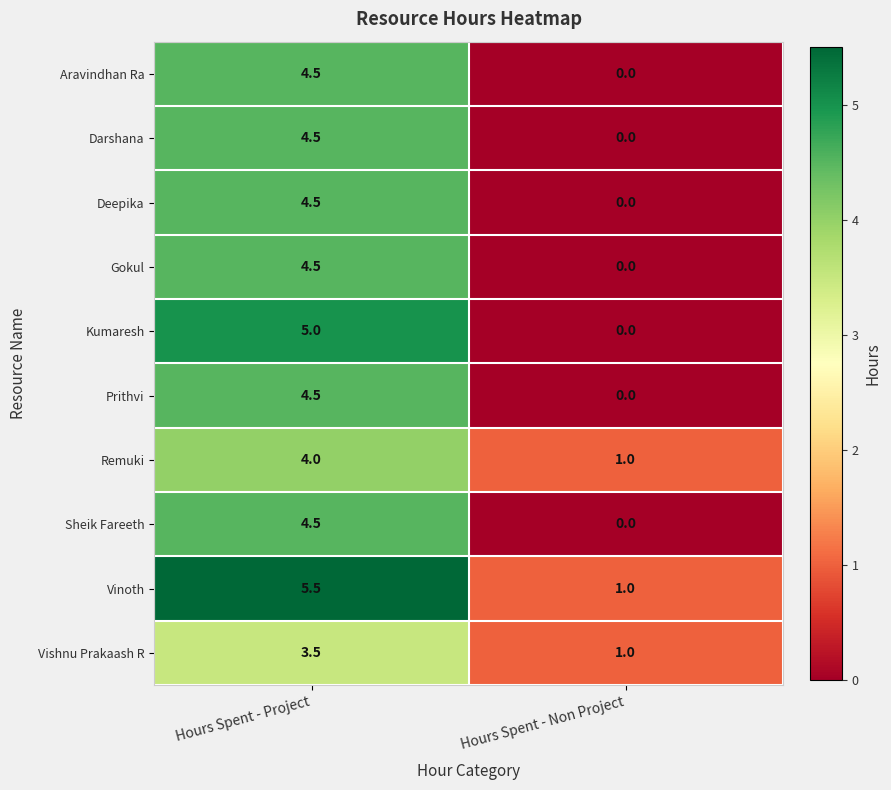

Reading left to right, transcribe all the data shown in this chart.

Aravindhan Ra: 4.5	0.0
Darshana: 4.5	0.0
Deepika: 4.5	0.0
Gokul: 4.5	0.0
Kumaresh: 5.0	0.0
Prithvi: 4.5	0.0
Remuki: 4.0	1.0
Sheik Fareeth: 4.5	0.0
Vinoth: 5.5	1.0
Vishnu Prakaash R: 3.5	1.0